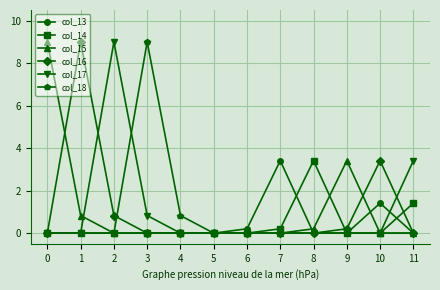

True or false: col_15 has a value of 0.0 at 7.

True